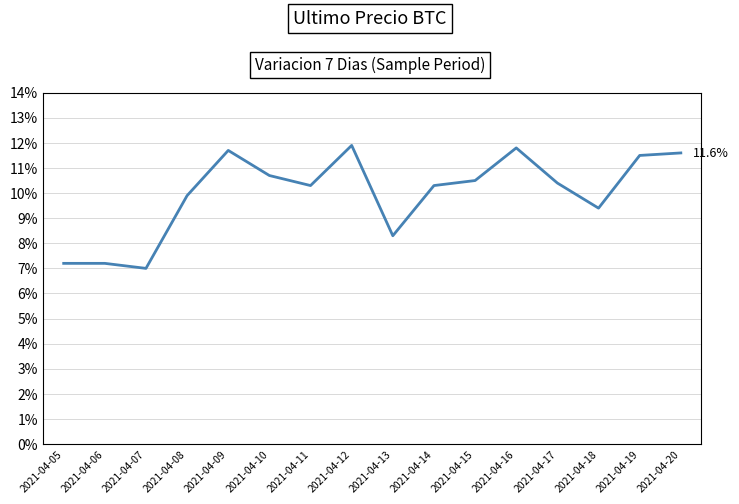

What is the maximum value shown in the chart?

0.1